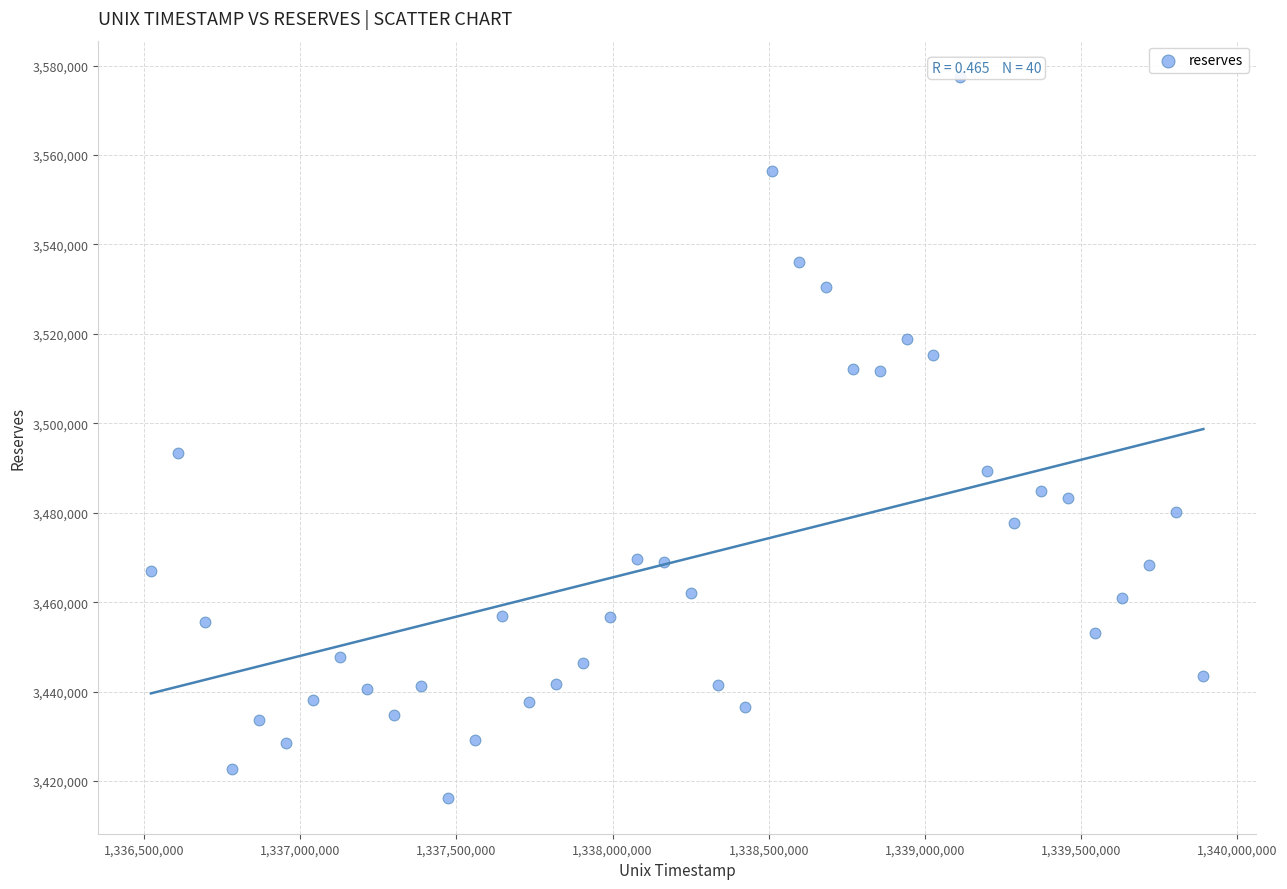

What is the range of Y values (max minus min)?

161230.2